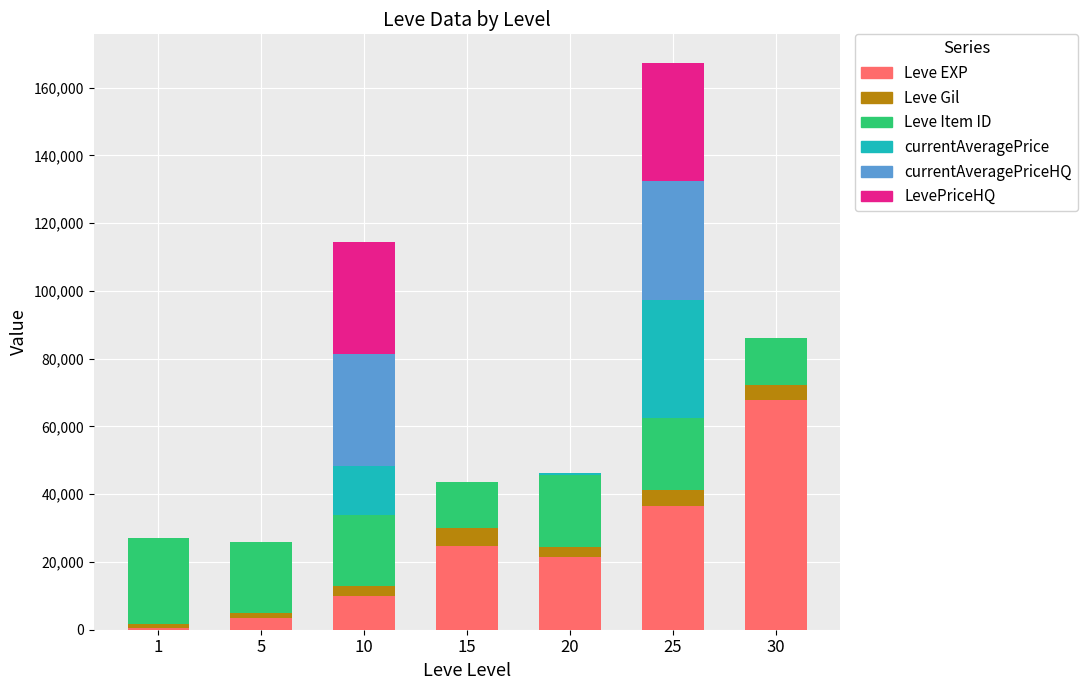

At which category is the sum across all series the highest?

25